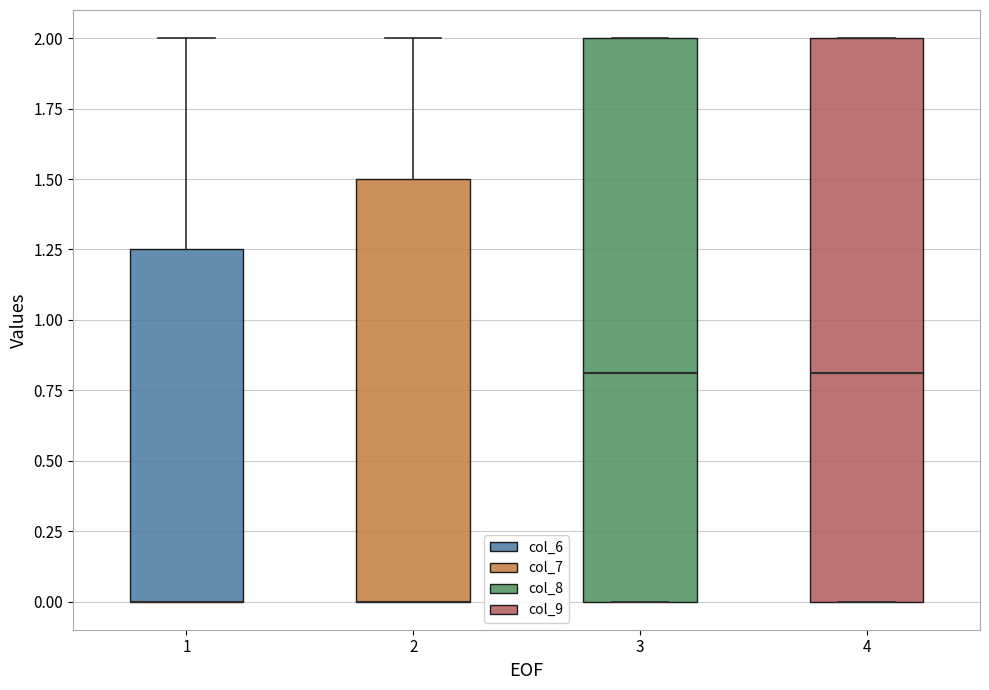

Reading left to right, read every box against the y-axis: the position of its median line, the range the box covers, and the ends of its whiskers. The values are not printed on the chart, so give them approximately, as read against the axis.

1: median 0.00 (drawn on the box's lower edge), box 0.00 to 1.25, whiskers 0.00 to 2.00
2: median 0.00 (drawn on the box's lower edge), box 0.00 to 1.50, whiskers 0.00 to 2.00
3: median 0.80, box 0.00 to 2.00, whiskers 0.00 to 2.00
4: median 0.80, box 0.00 to 2.00, whiskers 0.00 to 2.00